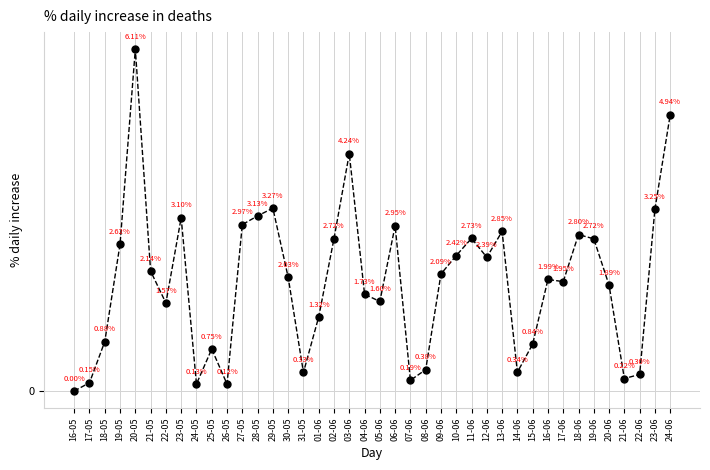

Is this an area chart (filled region under the line)?

No